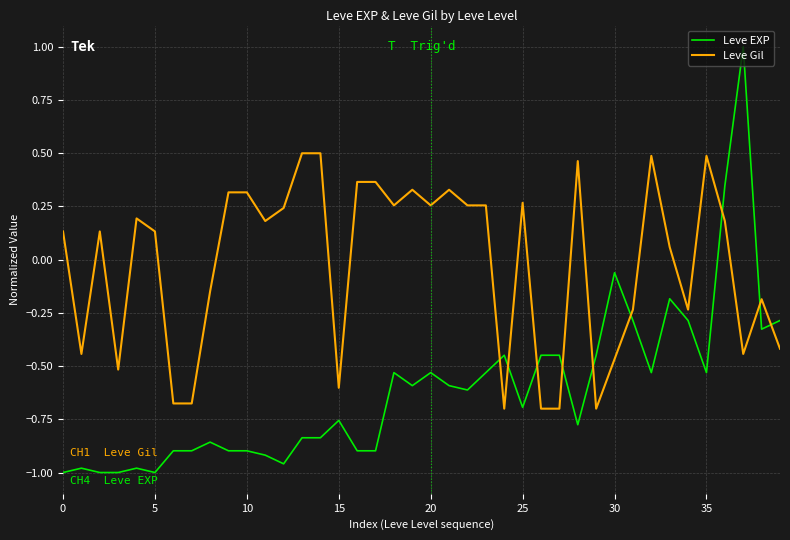

What is the difference between the maximum and minimum values in the Leve Gil series?

1.2